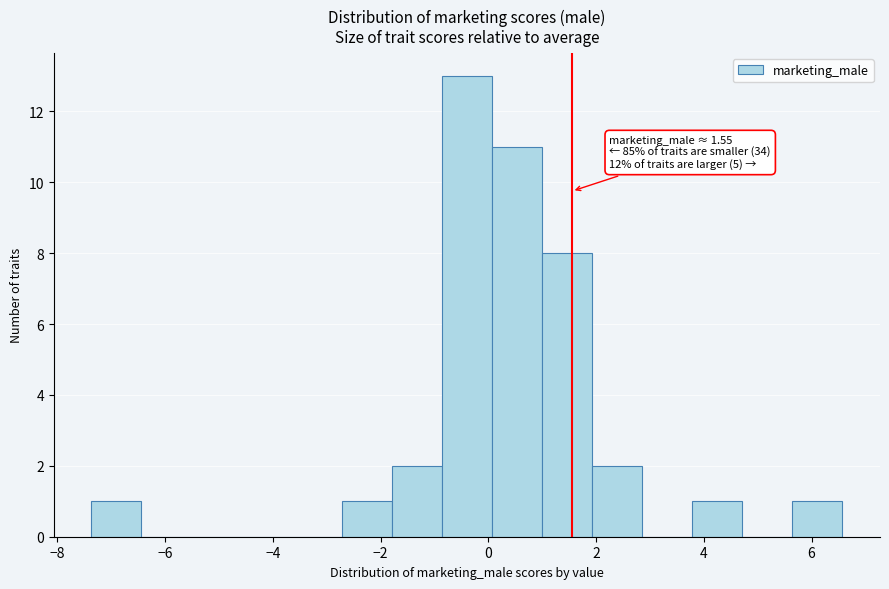

Which range on the x-axis has the tallest bar?

-0.8 to 0.0